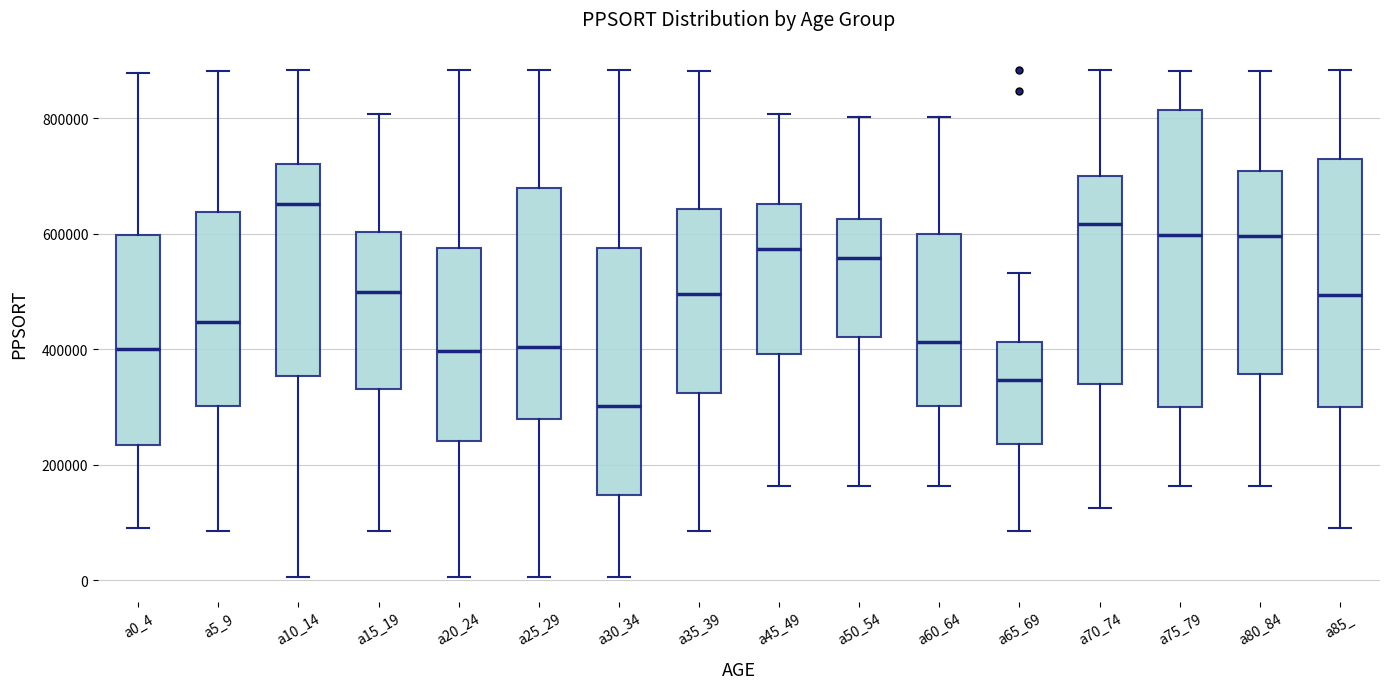

Reading left to right, transcribe this box plot: for each box, give where its median line is, the range the box spans, and where its two whiskers end, as read against the y-axis. The values are not printed on the chart, so give them approximately, as read against the axis.

a0_4: median 400000, box 240000 to 600000, whiskers 100000 to 880000
a5_9: median 440000, box 300000 to 640000, whiskers 80000 to 880000
a10_14: median 660000, box 360000 to 720000, whiskers 0 to 880000
a15_19: median 500000, box 340000 to 600000, whiskers 80000 to 800000
a20_24: median 400000, box 240000 to 580000, whiskers 0 to 880000
a25_29: median 400000, box 280000 to 680000, whiskers 0 to 880000
a30_34: median 300000, box 140000 to 580000, whiskers 0 to 880000
a35_39: median 500000, box 320000 to 640000, whiskers 80000 to 880000
a45_49: median 580000, box 400000 to 660000, whiskers 160000 to 800000
a50_54: median 560000, box 420000 to 620000, whiskers 160000 to 800000
a60_64: median 420000, box 300000 to 600000, whiskers 160000 to 800000
a65_69: median 340000, box 240000 to 420000, whiskers 80000 to 540000
a70_74: median 620000, box 340000 to 700000, whiskers 120000 to 880000
a75_79: median 600000, box 300000 to 820000, whiskers 160000 to 880000
a80_84: median 600000, box 360000 to 700000, whiskers 160000 to 880000
a85_: median 500000, box 300000 to 720000, whiskers 100000 to 880000